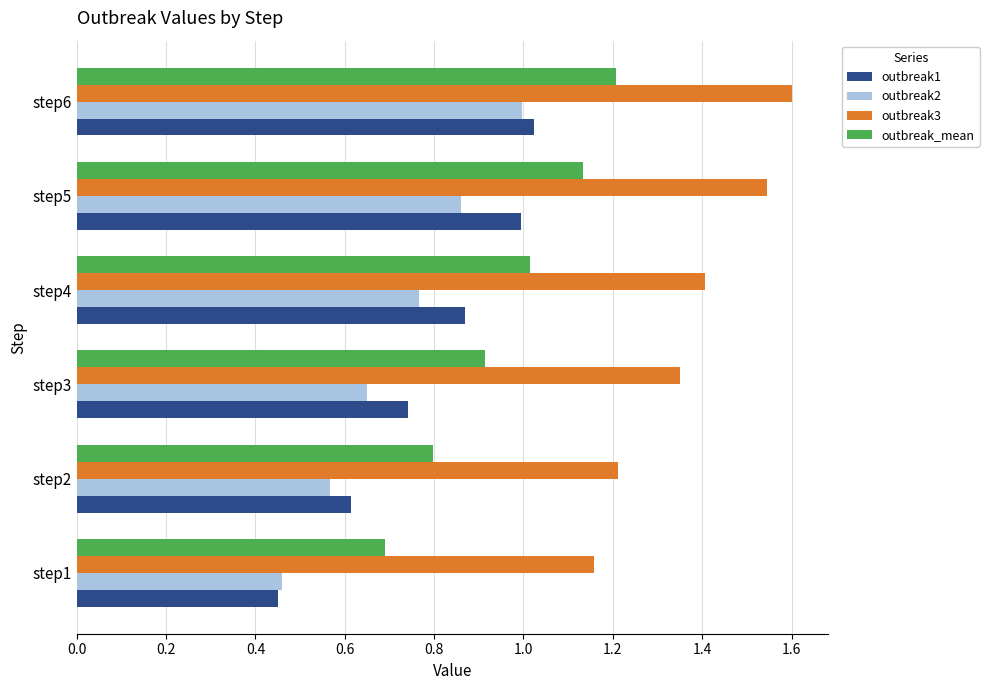

At which category is the sum across all series the highest?

step6